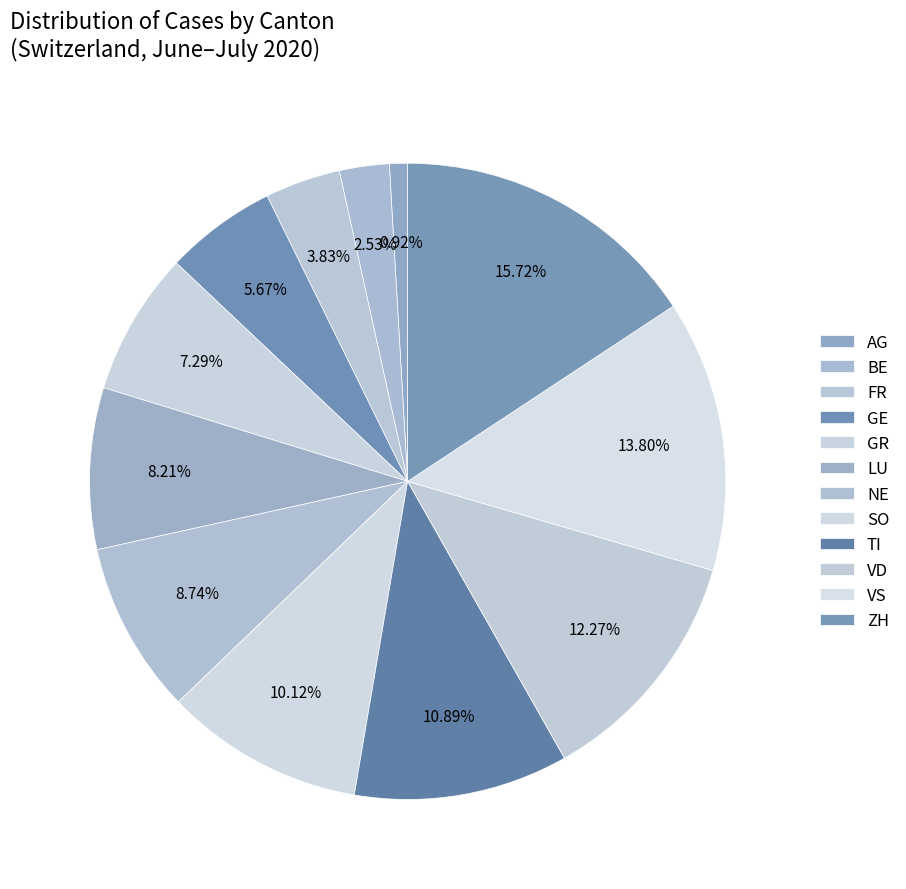

What is the change in value from NE to ZH?

+91